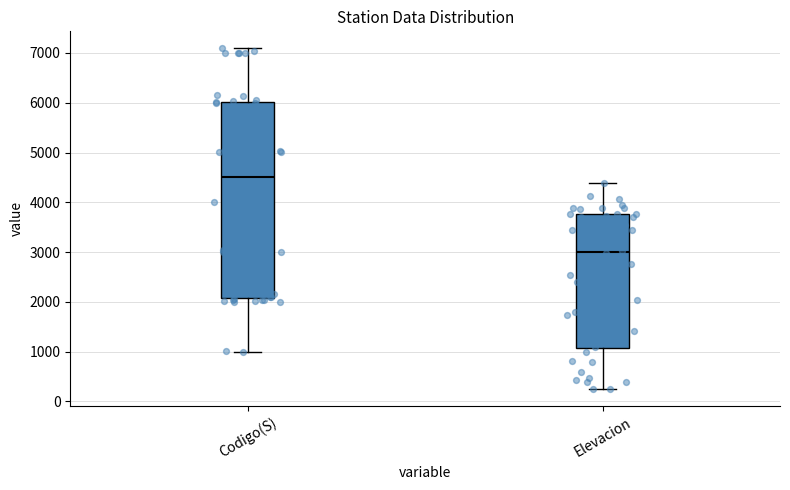

Where does the median line of the box for Elevacion sit on the y-axis? The values are not printed on the chart, so give them approximately, as read against the axis.

3000